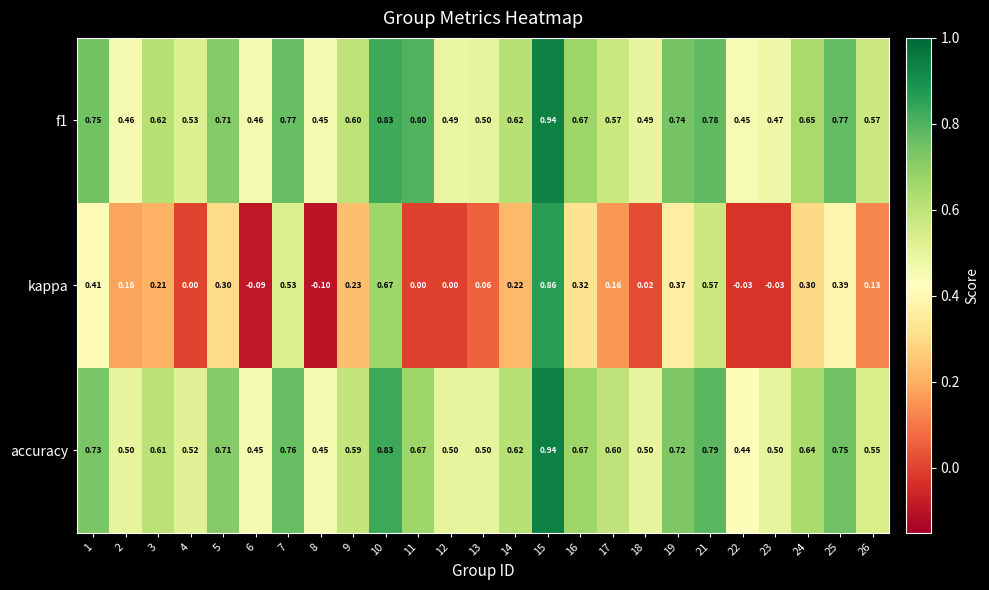

Which series has the largest range (max minus min)?

kappa